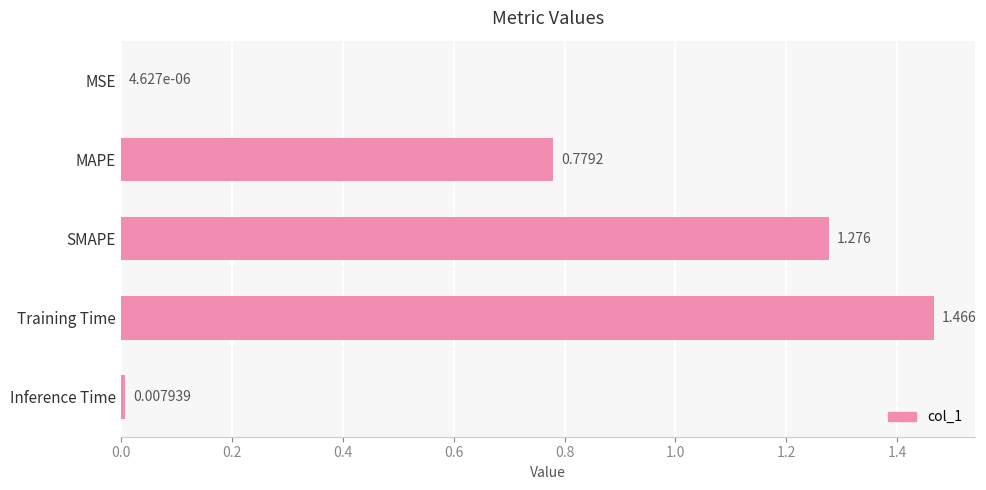

What is the sum of all values?

3.5